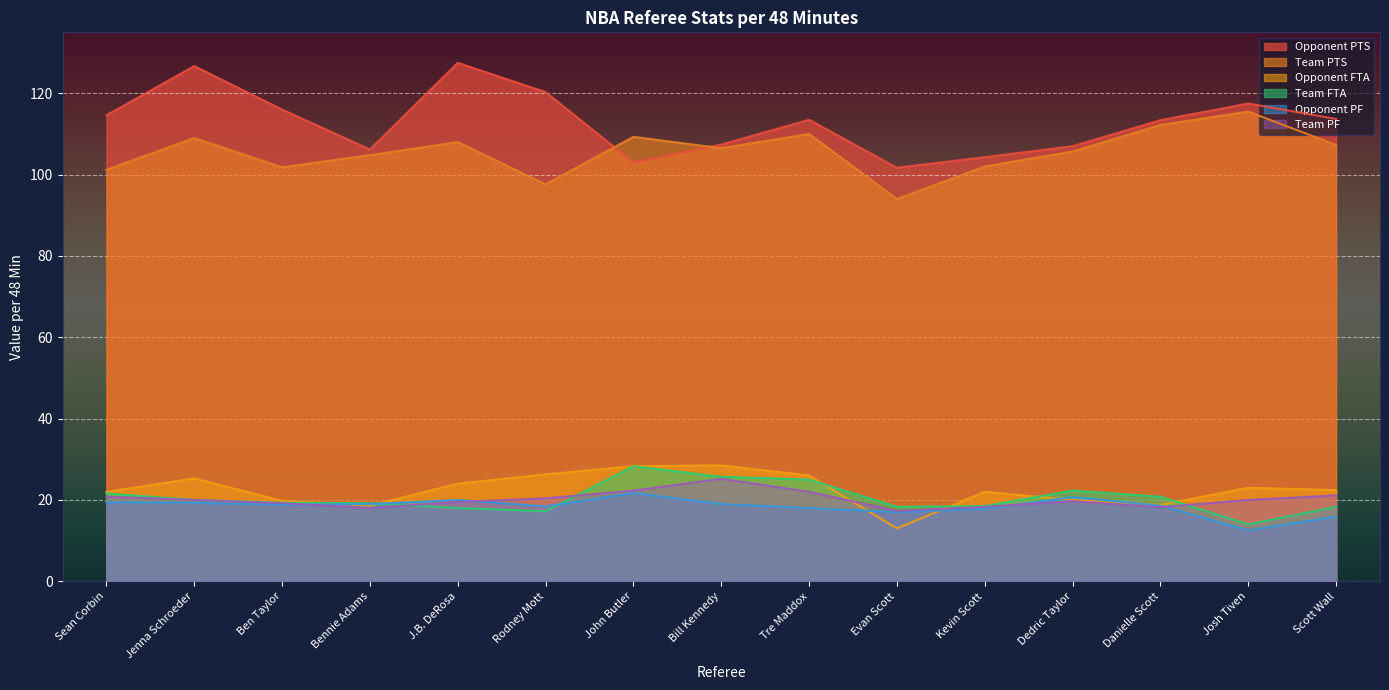

How many lines are shown in the chart?

6